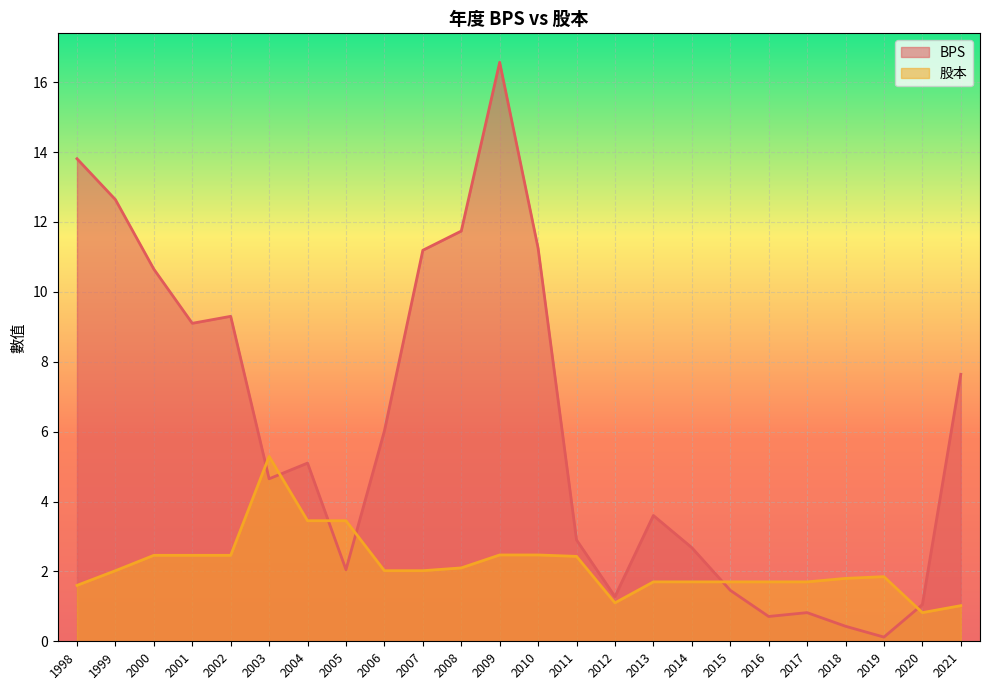

Between 2001 and 2004, which series saw the biggest shift?

BPS